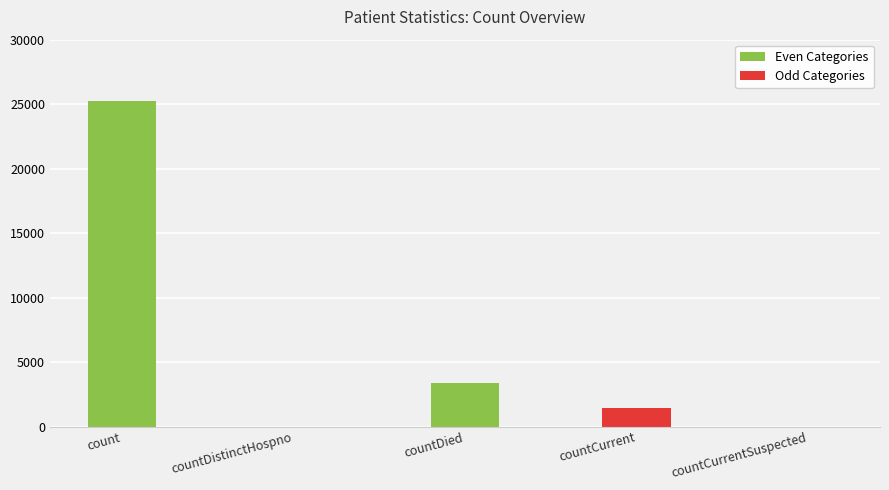

What is the sum of all values?

30039